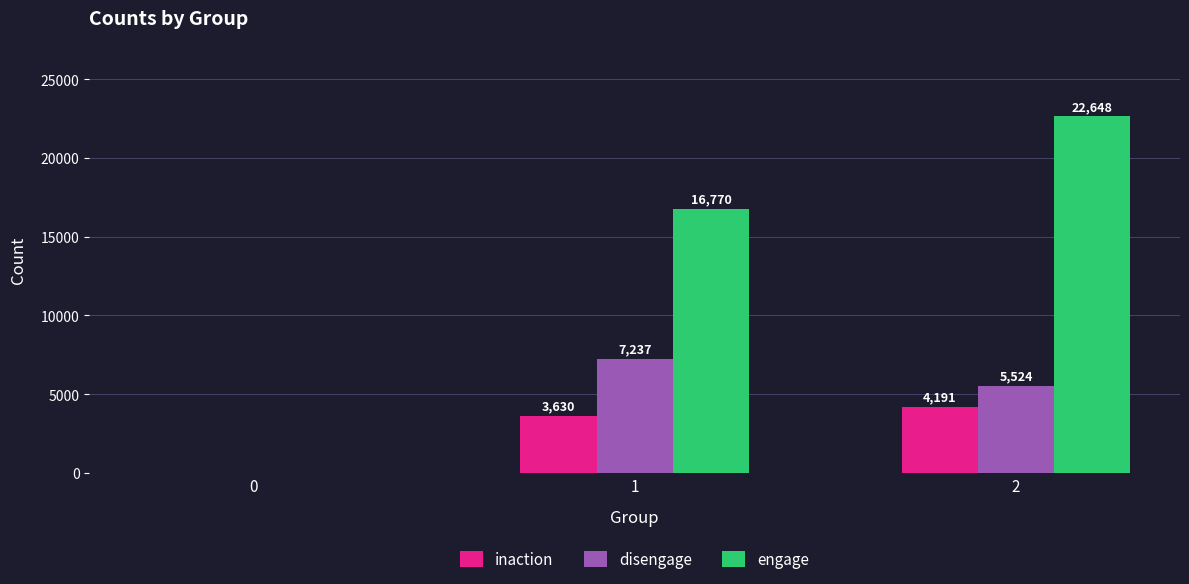

What value does the engage series have at 2?

22648